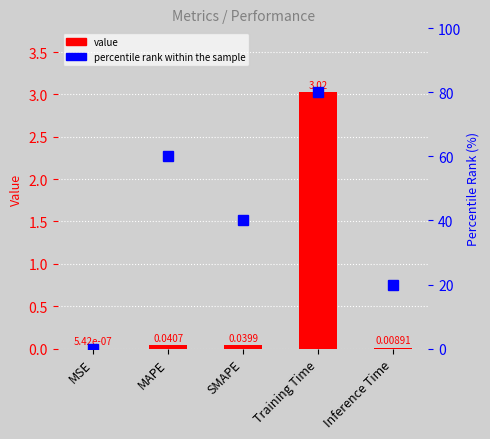

What is the difference between the maximum and minimum values in the percentile rank within the sample series?

80.0